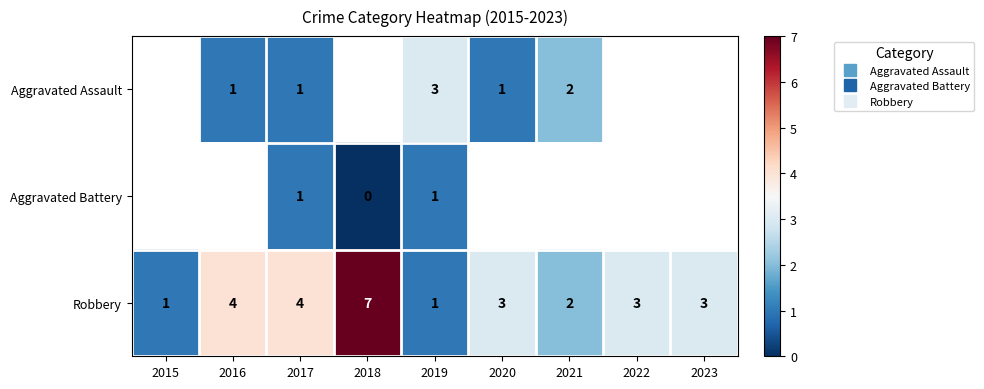

Between 2018 and 2016, which is larger?

2016